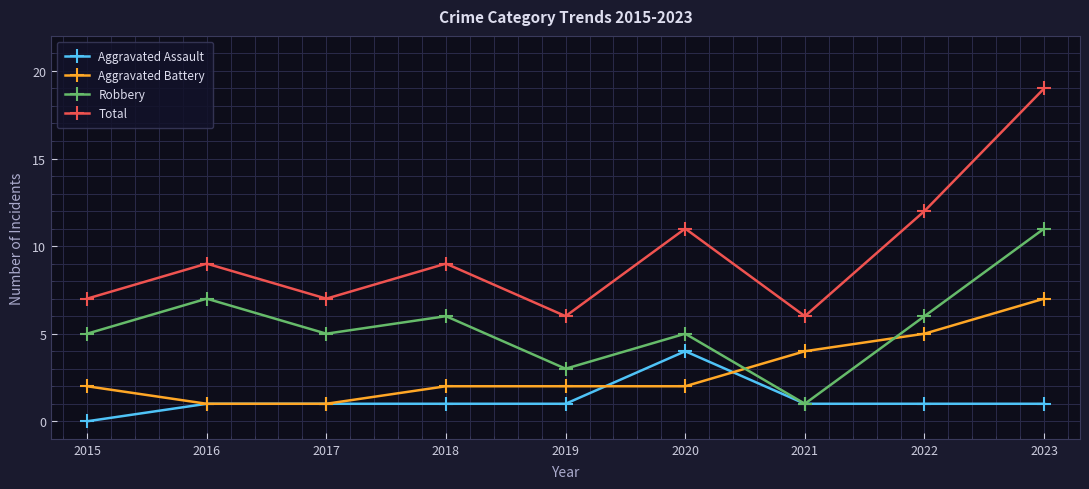

Reading right to left, extract all data points from this chart.

Aggravated Assault: 1	1	1	4	1	1	1	1	0
Aggravated Battery: 7	5	4	2	2	2	1	1	2
Robbery: 11	6	1	5	3	6	5	7	5
Total: 19	12	6	11	6	9	7	9	7